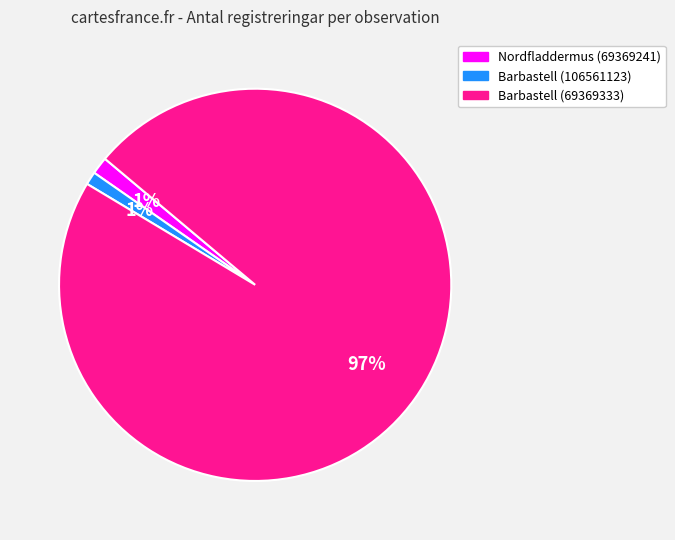

To the nearest percent, what is the average slice percentage?

33%